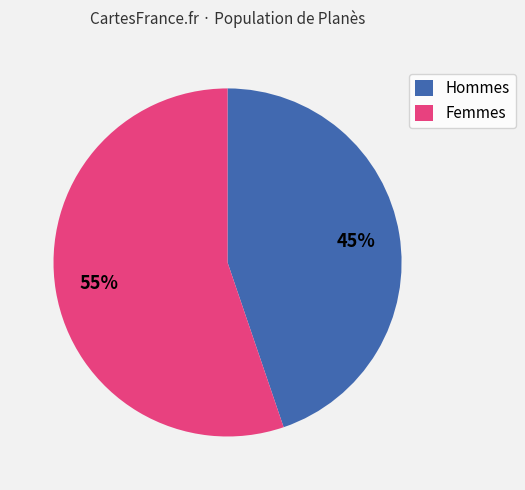

Rank the categories by value from lowest to highest.

Hommes, Femmes